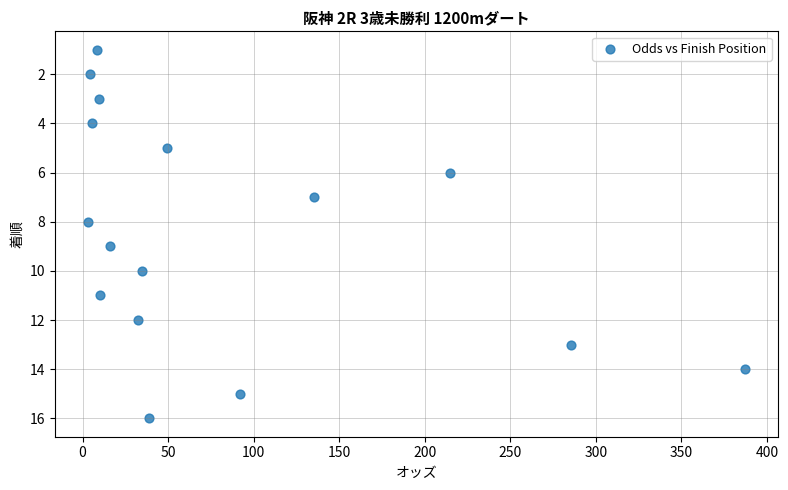

What is the range of Y values (max minus min)?

15